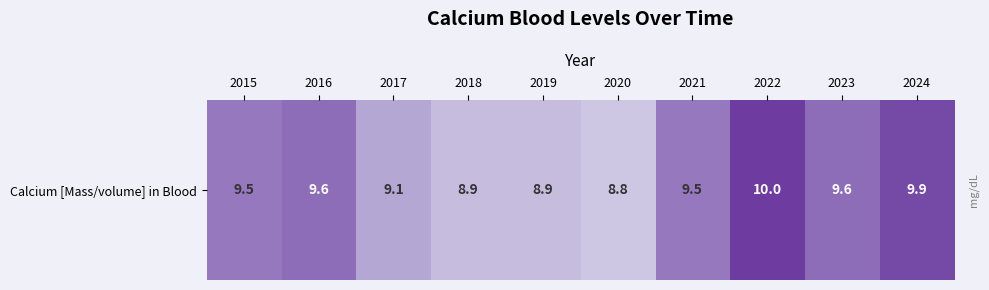

Where is the data nearest to the value 9?

2017